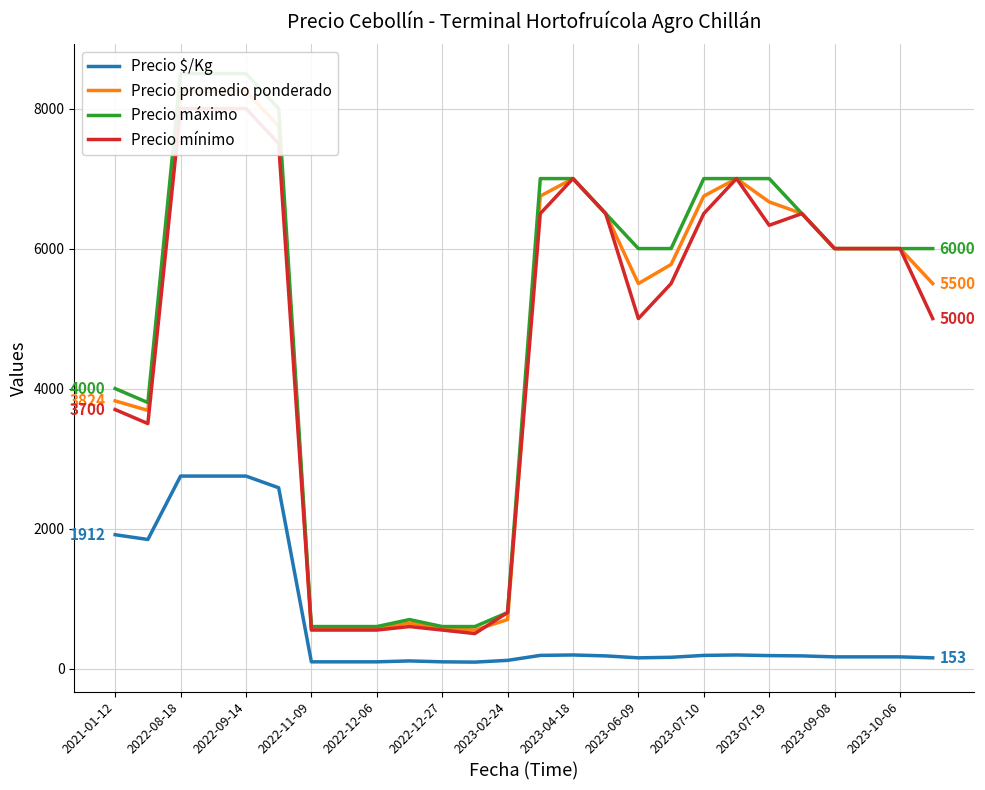

How many interior local valleys does the Precio máximo series have?

1